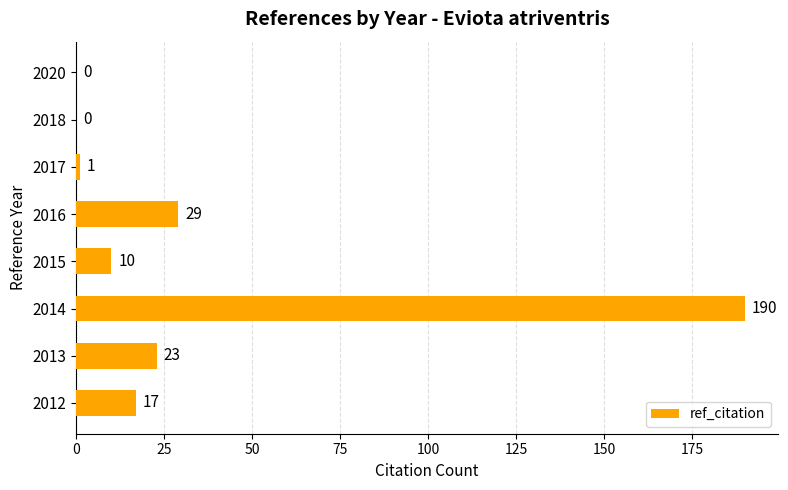

What is the change in value from 2012 to 2020?

-17